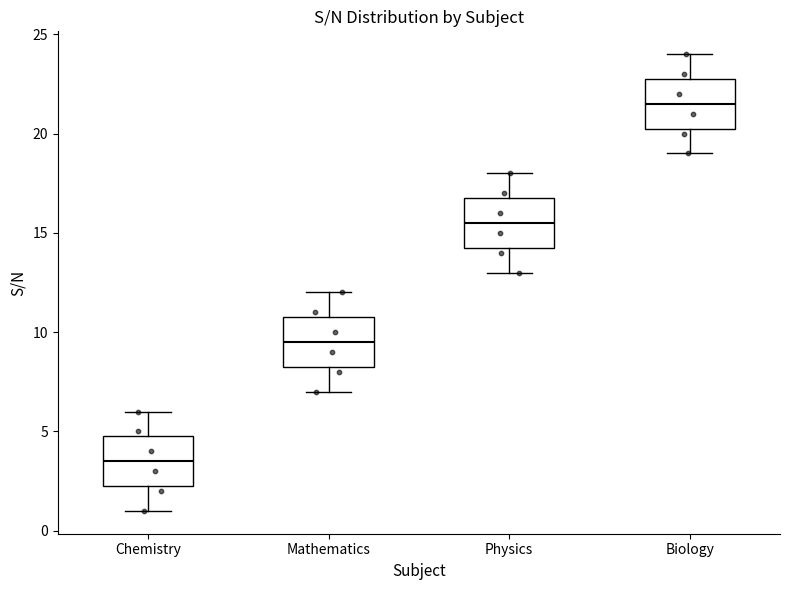

Which box's median line is the lowest?

Chemistry